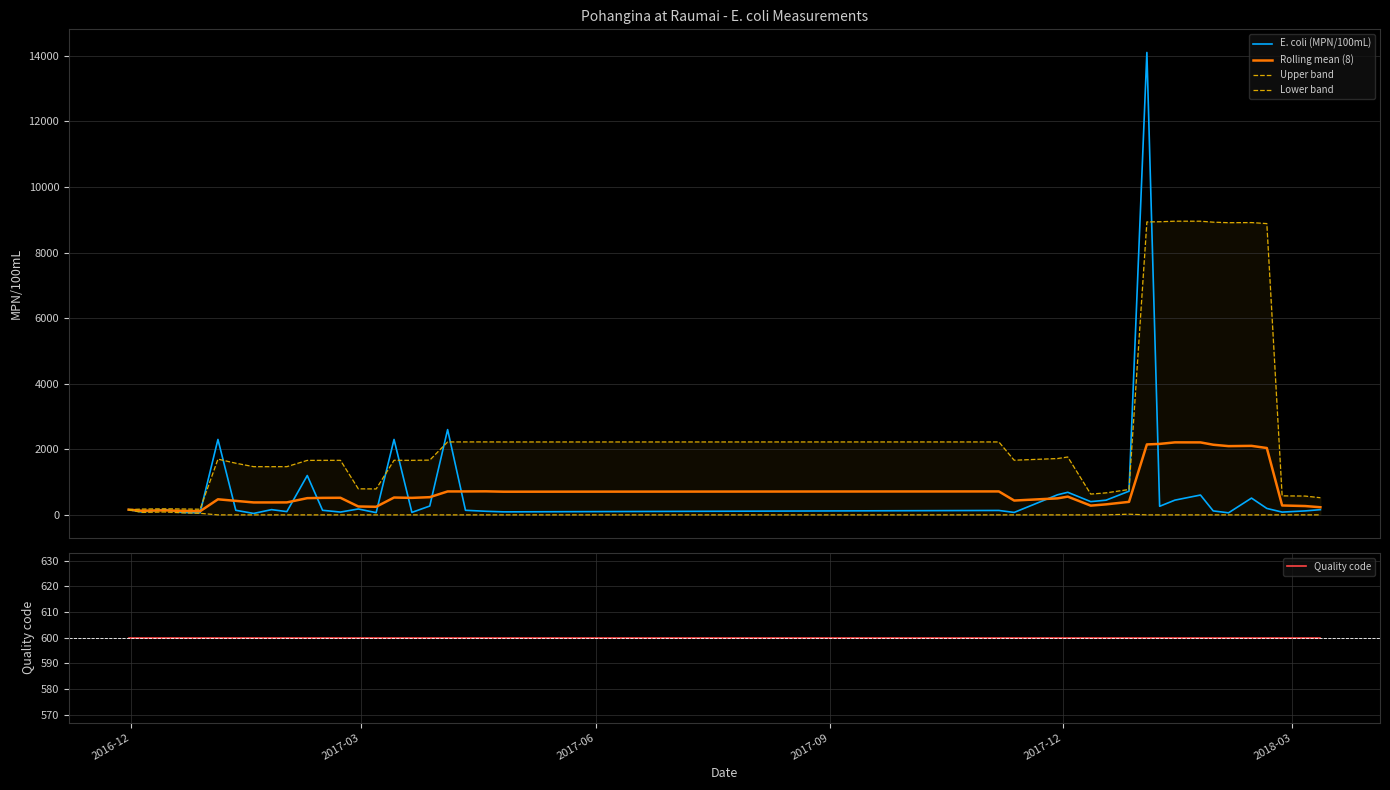

What is the highest value of the Rolling mean (8) series?

2211.0